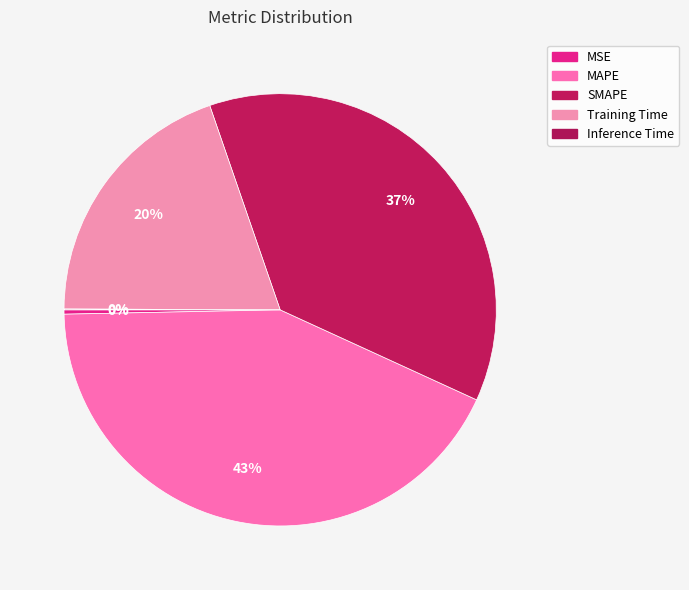

What is the total percentage of MSE and Inference Time?

0.4%